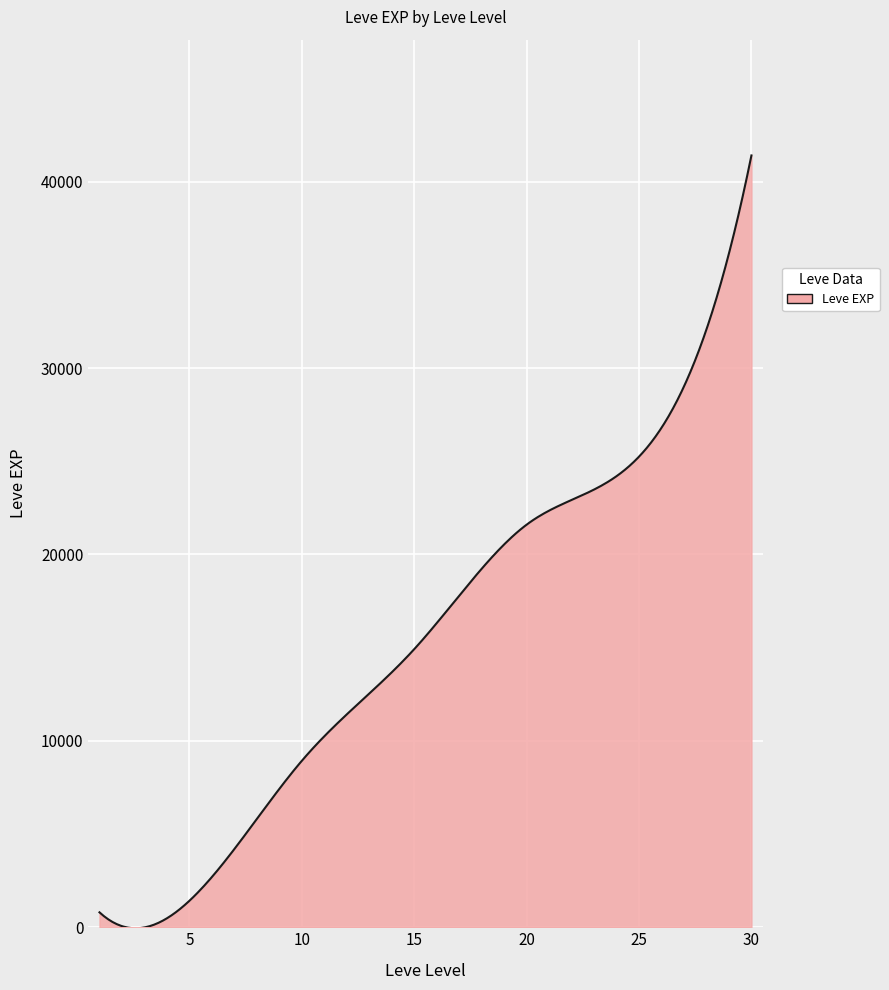

What is the difference between the maximum and minimum values?

41464.9